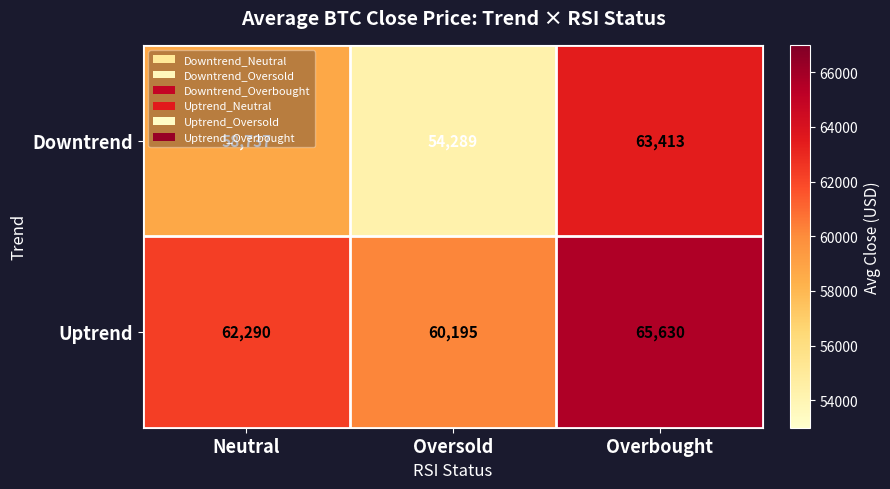

Which series has the largest range (max minus min)?

Downtrend